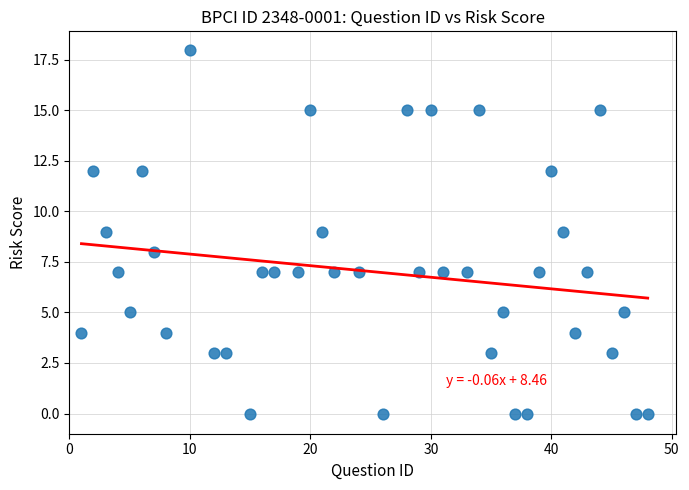

What is the range of X values (max minus min)?

47